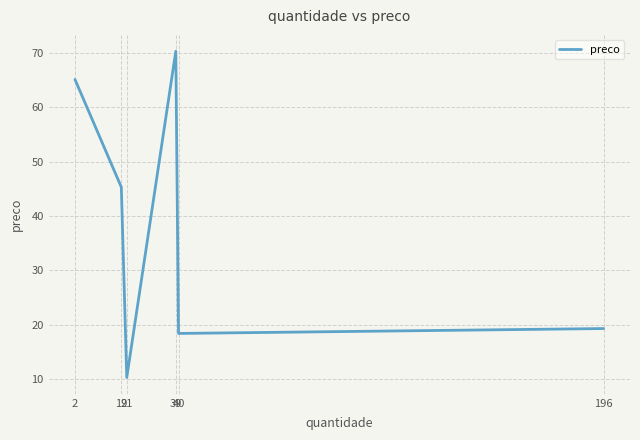

What is the average value?

38.1